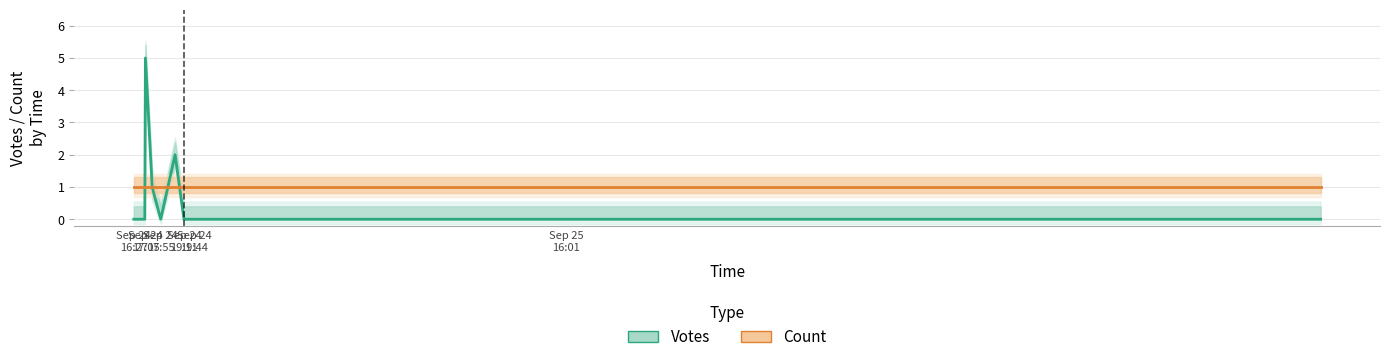

Which series has the largest range (max minus min)?

Votes